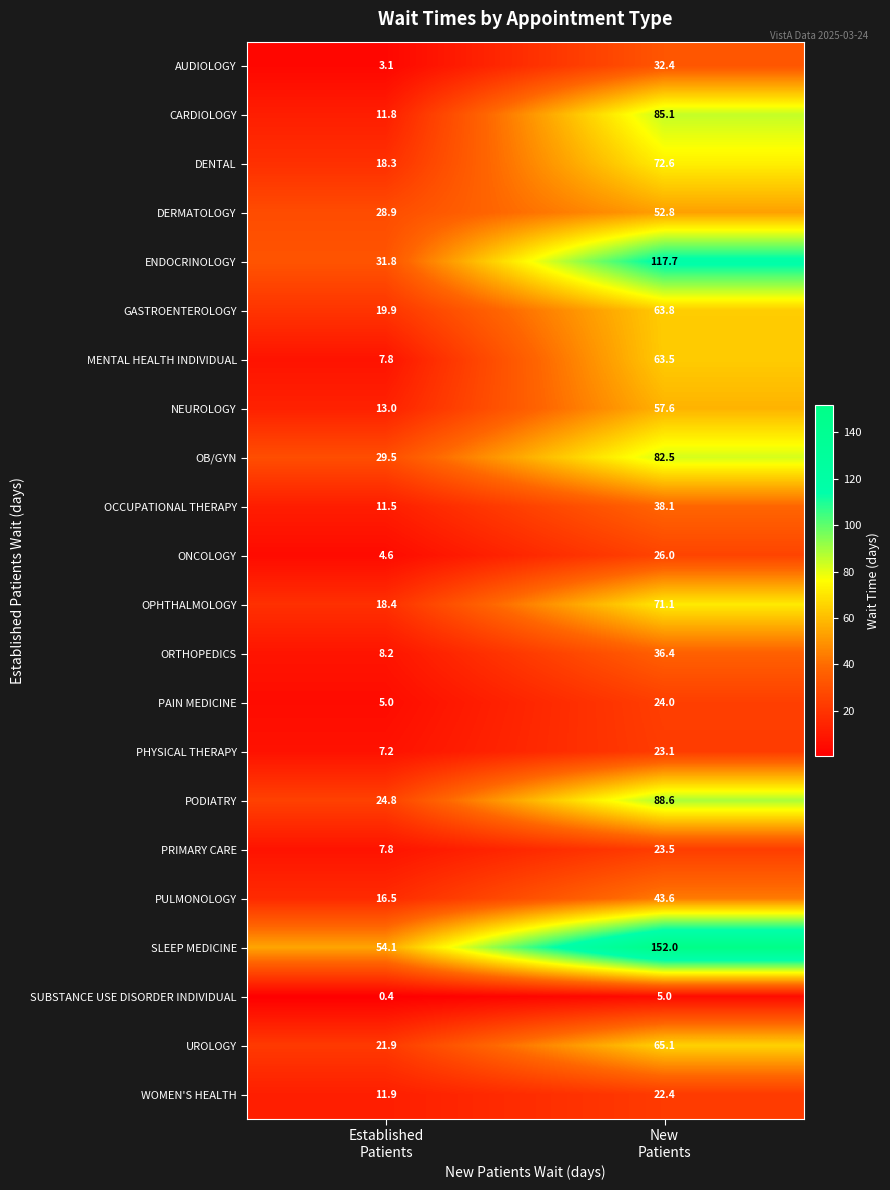

Which series has the widest spread of values?

SLEEP MEDICINE